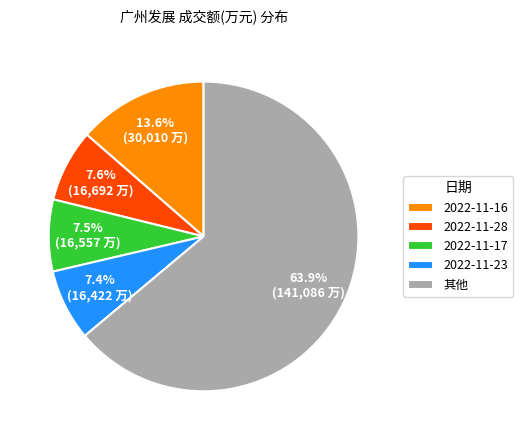

Which category has the biggest portion of the pie?

其他